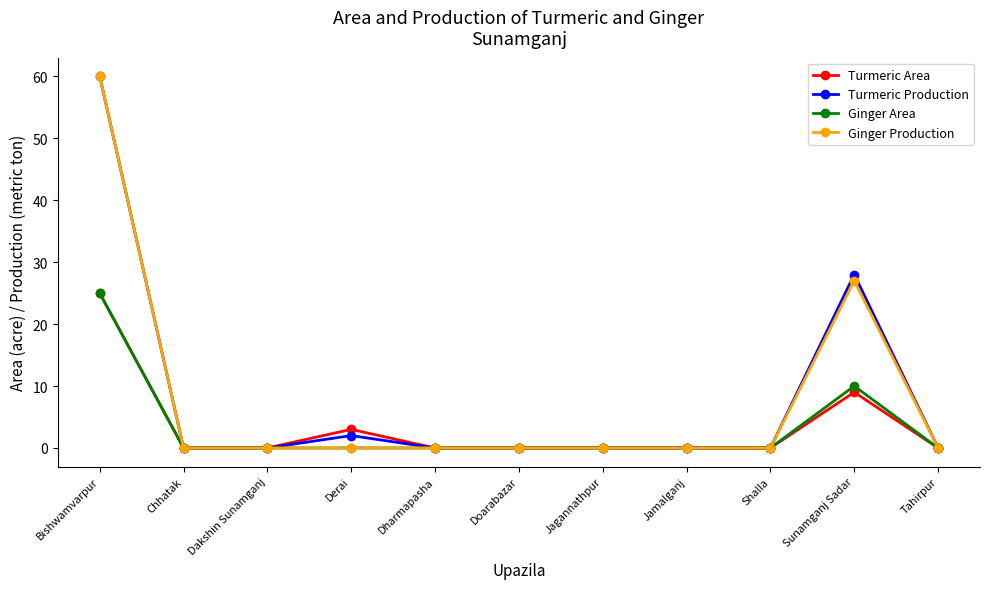

What position from the left is Jamalganj?

8